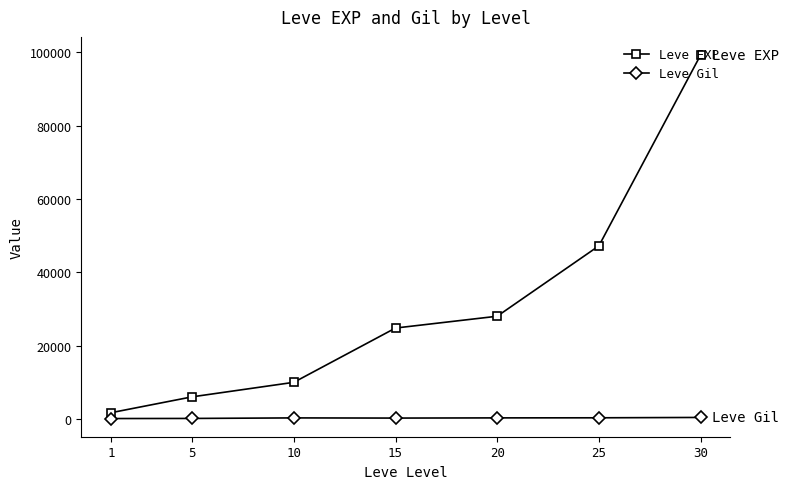

Is the value of Leve EXP at 20 greater than the value of Leve Gil at 25?

Yes